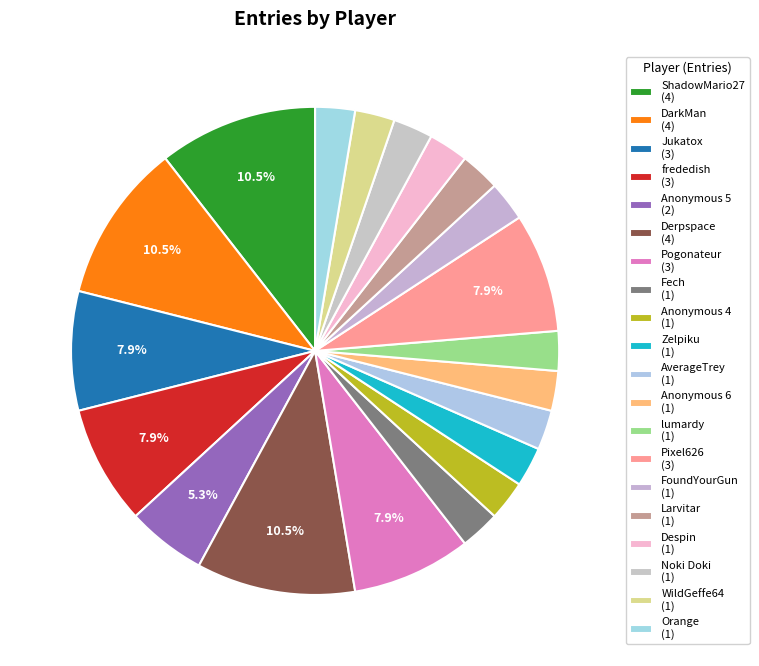

Does Noki Doki account for over 50% of the chart?

No